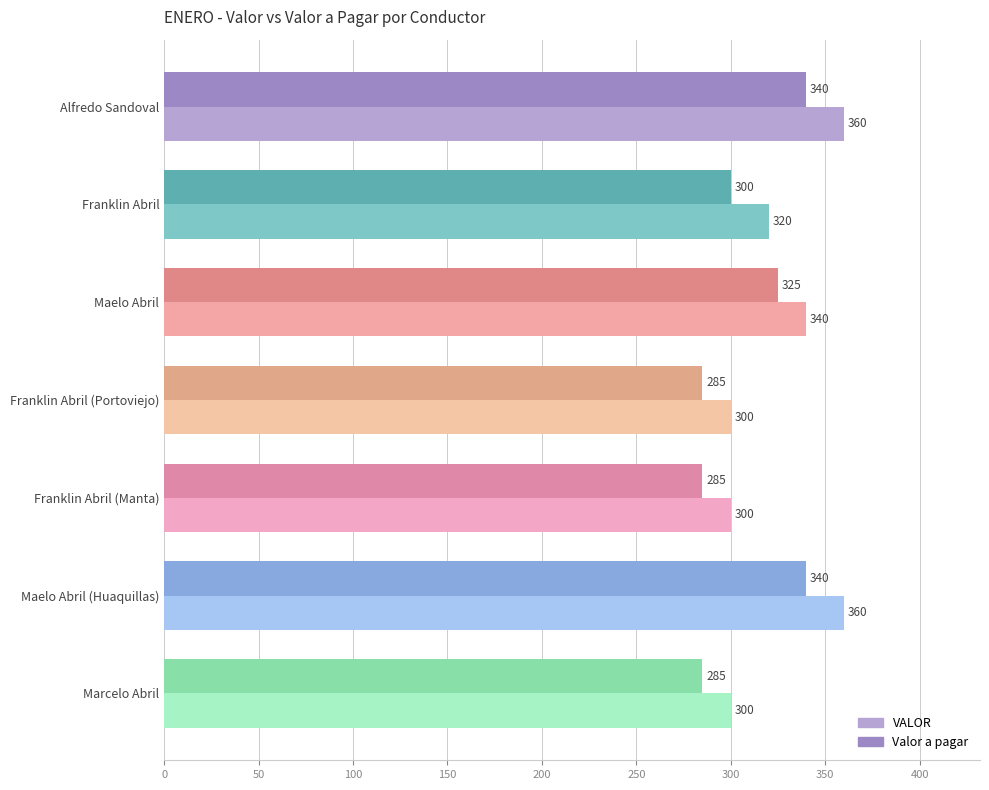

Read the VALOR value at Franklin Abril, to the nearest 5.

320